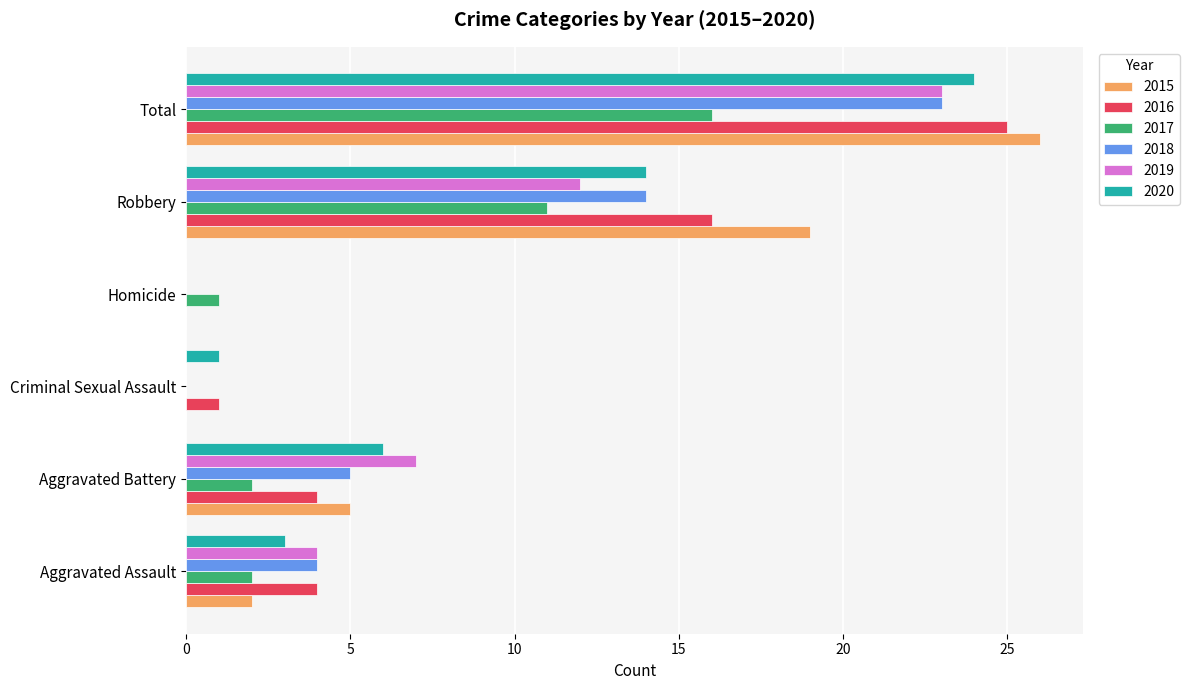

Which category has the highest value in the 2019 series?

Total